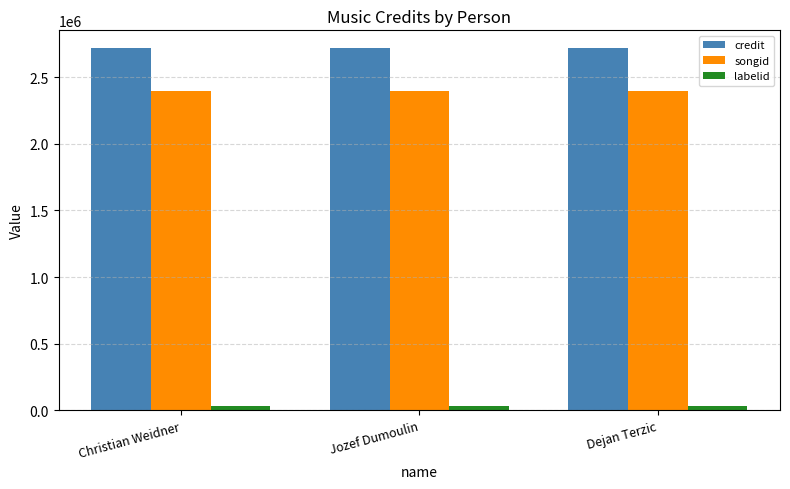

What is the label of the 3rd bar from the left?

Dejan Terzic